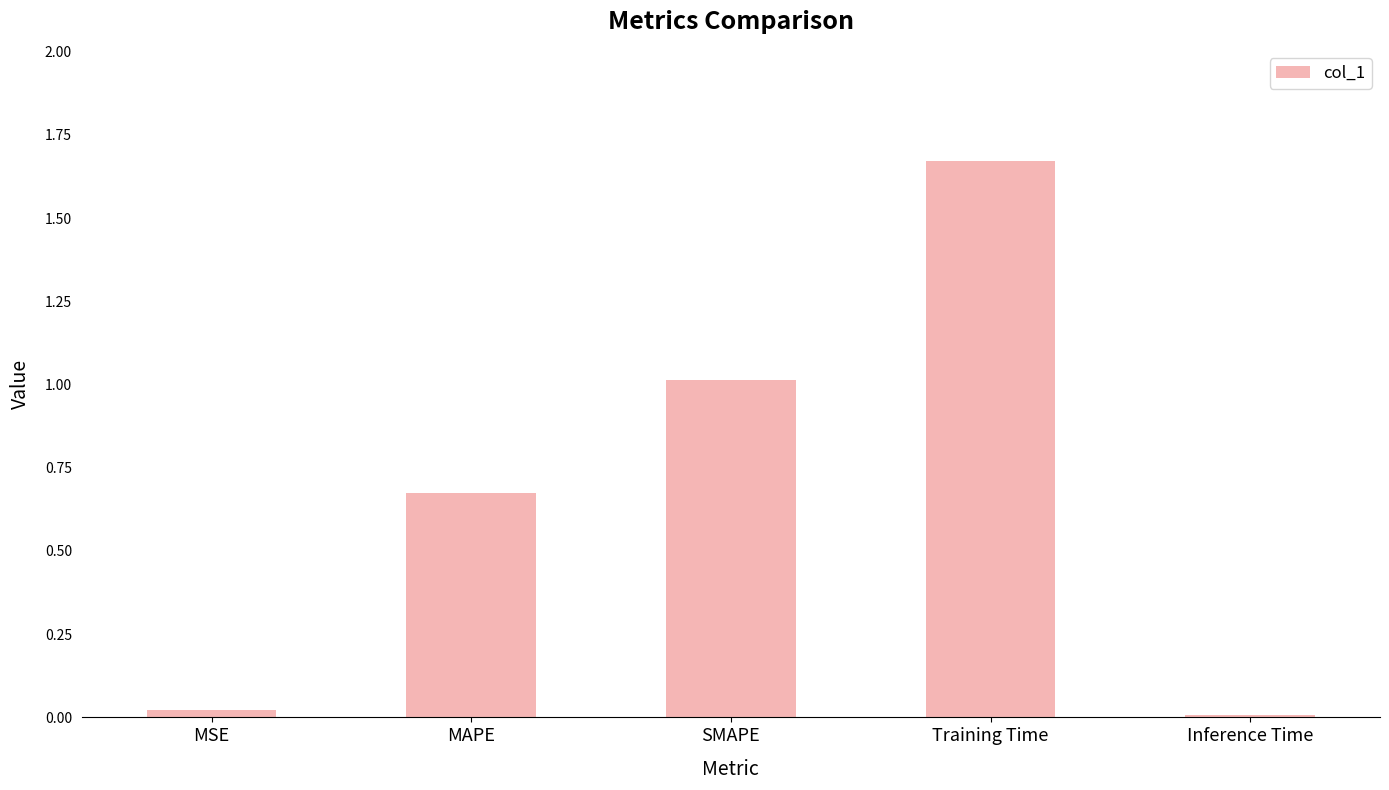

Are the bars horizontal?

No